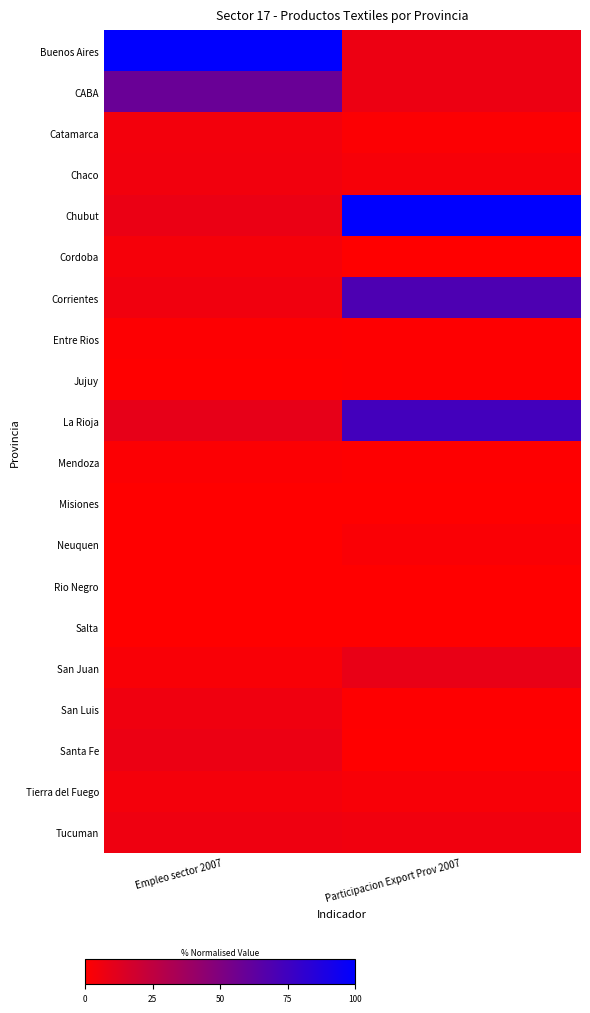

Which series has the largest range (max minus min)?

Buenos Aires